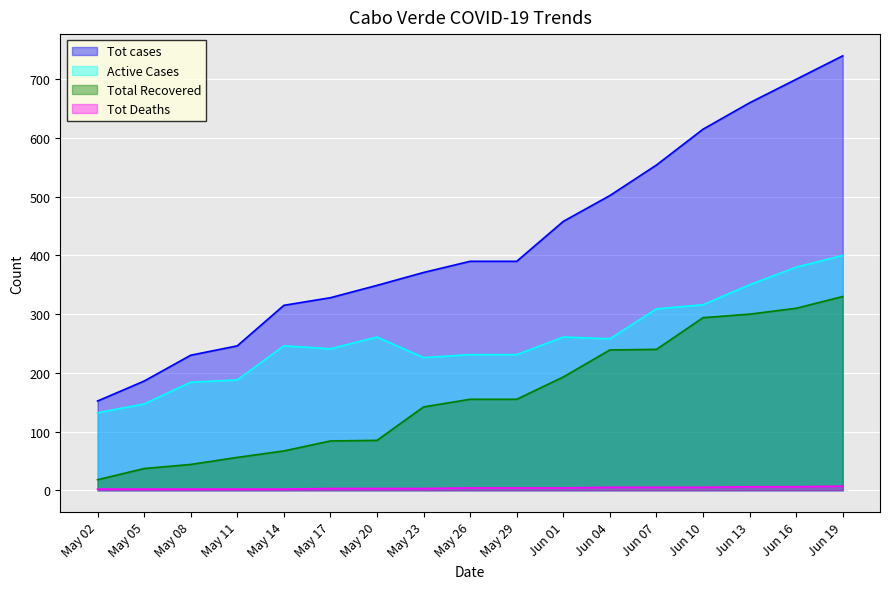

At how many categories does at least one series exceed 221?

15